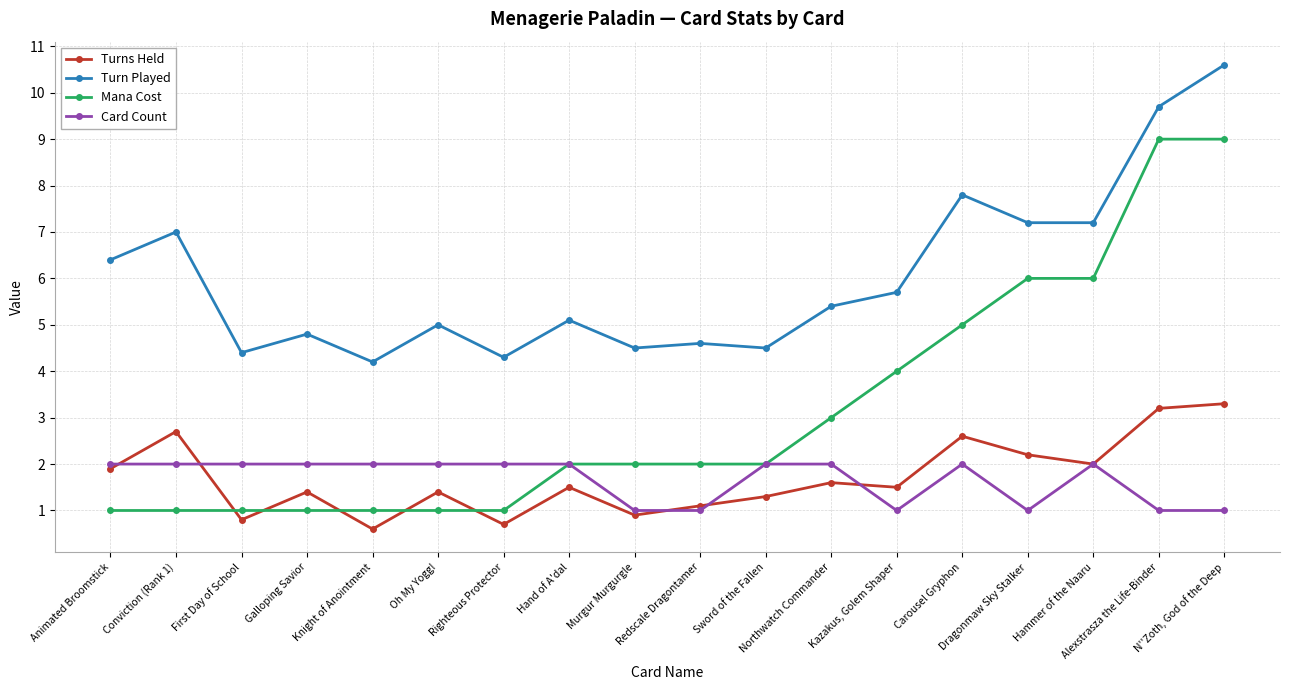

True or false: Turn Played and Turns Held cross at least once.

False